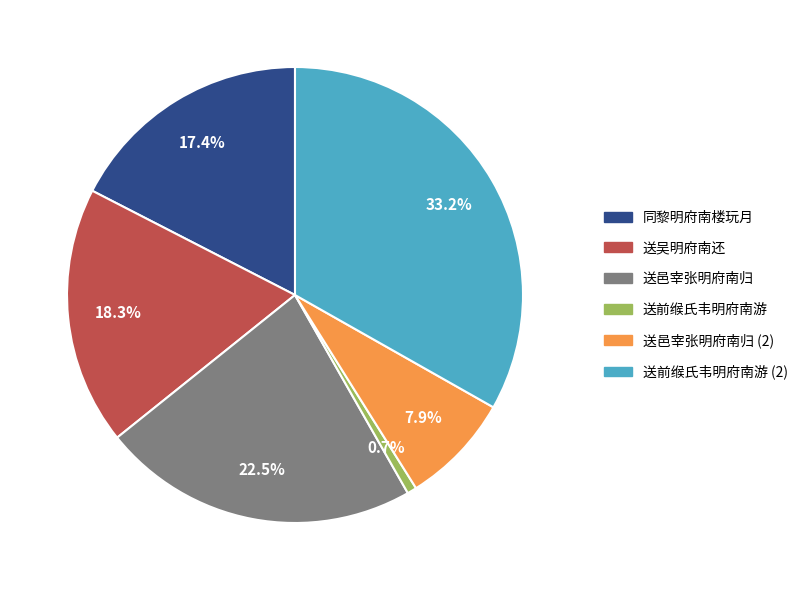

Count the number of slices in the pie.

6